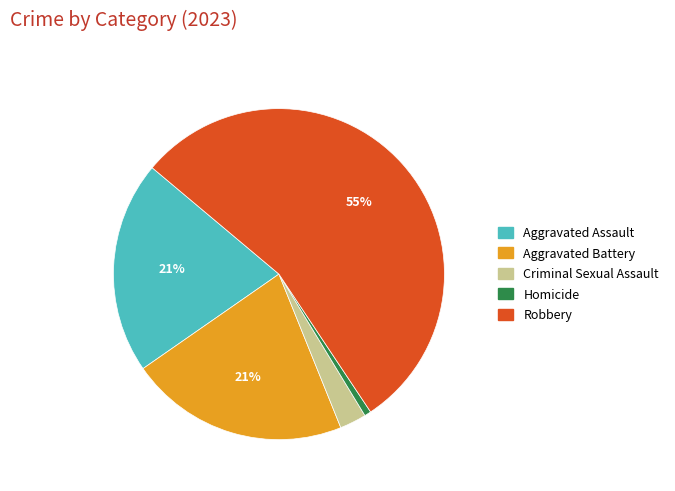

Which has a higher value, Aggravated Battery or Homicide?

Aggravated Battery